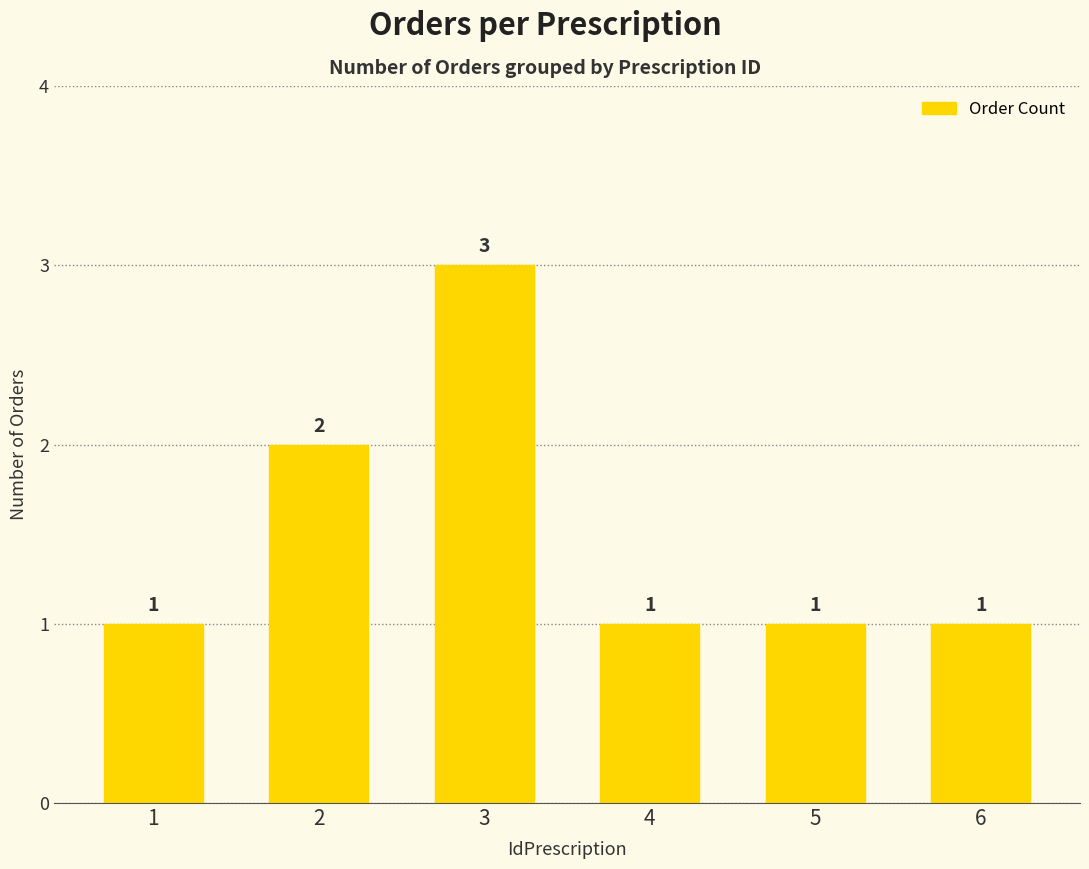

Reading left to right, list all the values displayed in this chart.

1=1	2=2	3=3	4=1	5=1	6=1